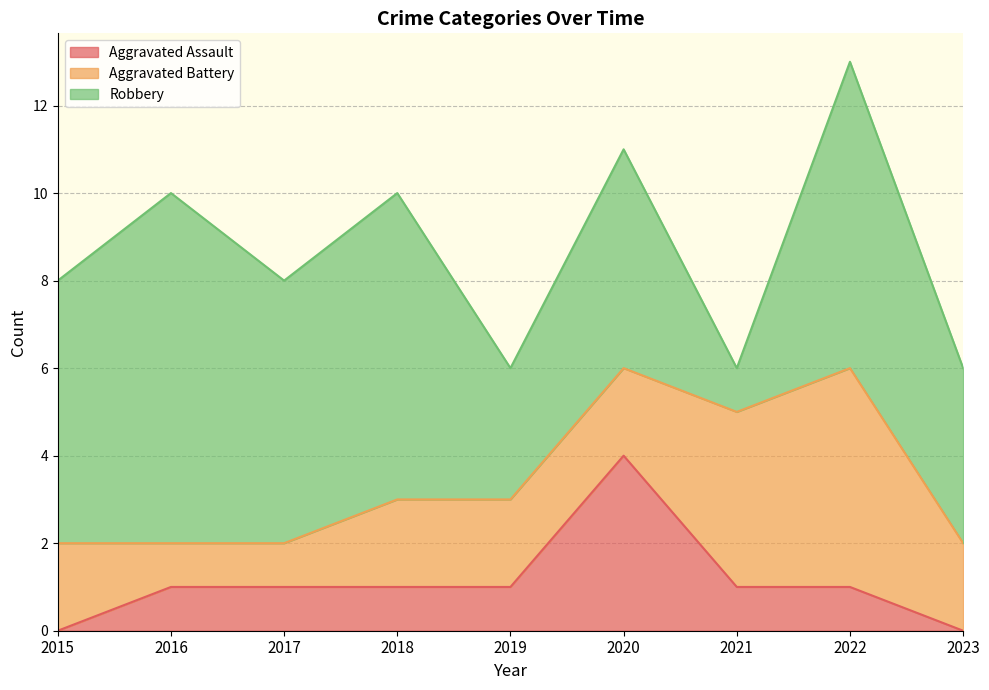

What is the value of the Aggravated Assault point at the 5th from the left?

1